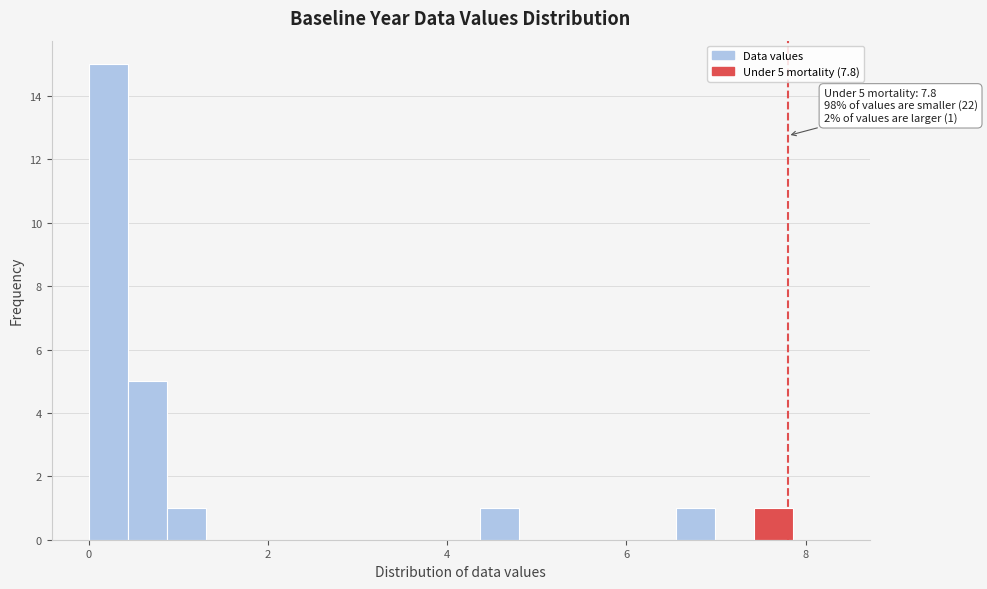

Read against the x-axis, roughly where is the centre of the tallest bar?

0.2